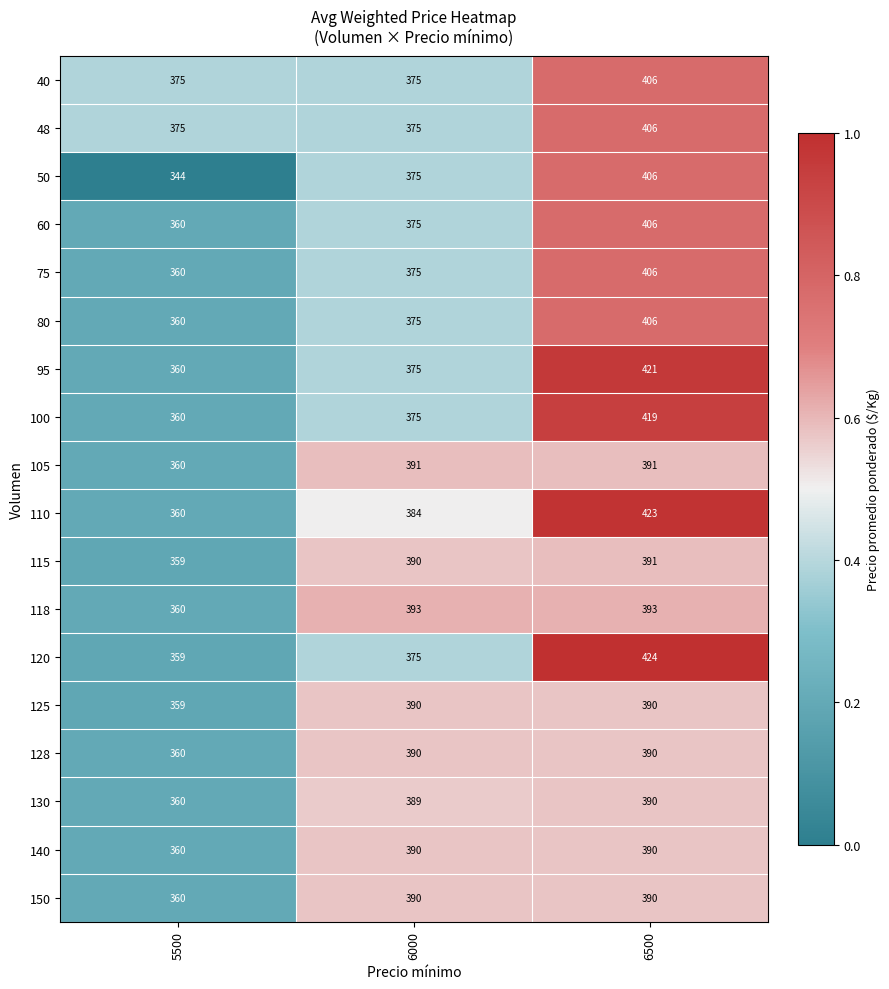

The value of 48 at 5500 is 529. True or false?

False